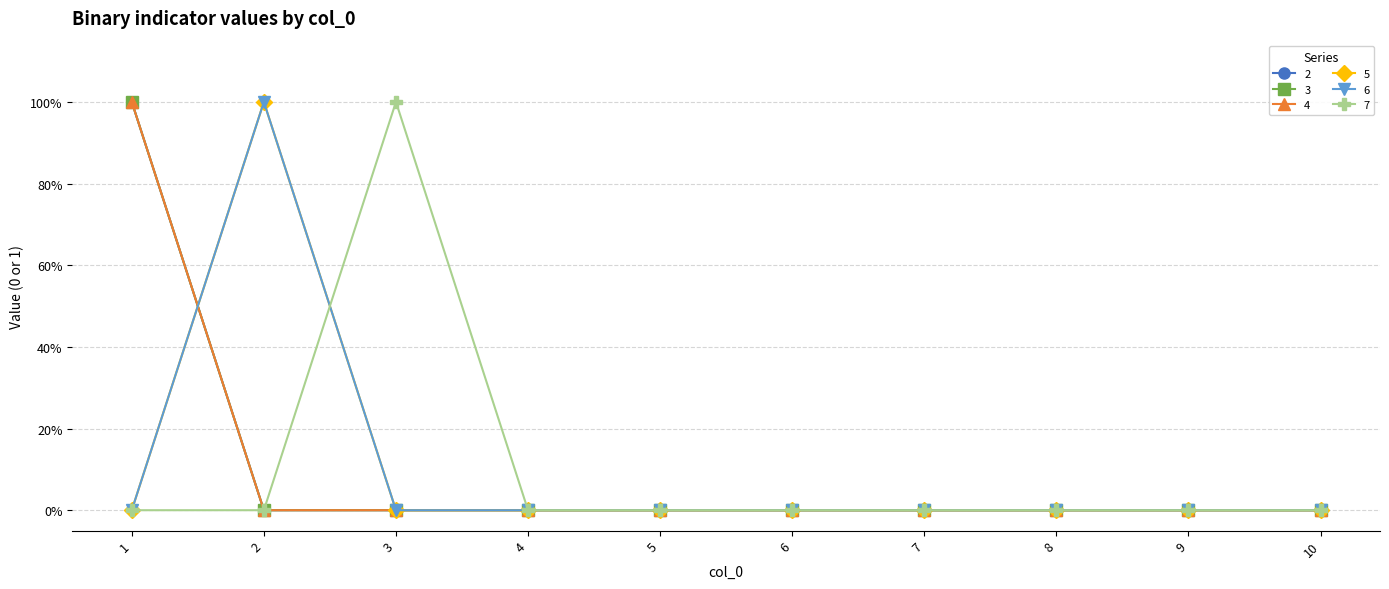

Reading right to left, list all the values displayed in this chart.

2: 10=0	9=0	8=0	7=0	6=0	5=0	4=0	3=0	2=0	1=1
3: 10=0	9=0	8=0	7=0	6=0	5=0	4=0	3=0	2=0	1=1
4: 10=0	9=0	8=0	7=0	6=0	5=0	4=0	3=0	2=0	1=1
5: 10=0	9=0	8=0	7=0	6=0	5=0	4=0	3=0	2=1	1=0
6: 10=0	9=0	8=0	7=0	6=0	5=0	4=0	3=0	2=1	1=0
7: 10=0	9=0	8=0	7=0	6=0	5=0	4=0	3=1	2=0	1=0